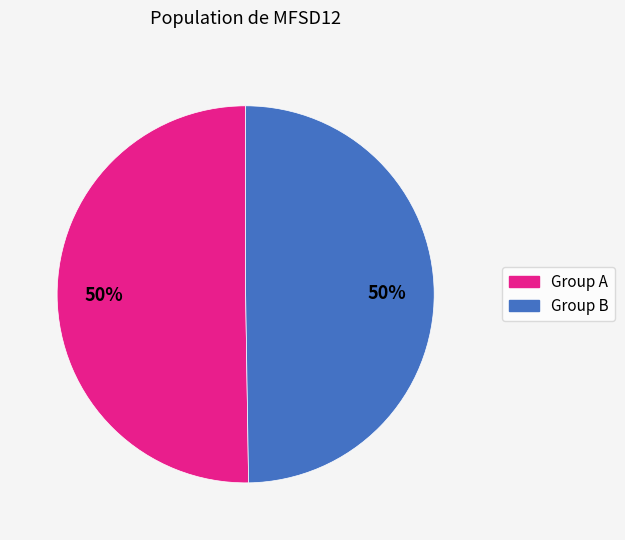

To the nearest percent, what is the average slice percentage?

50%